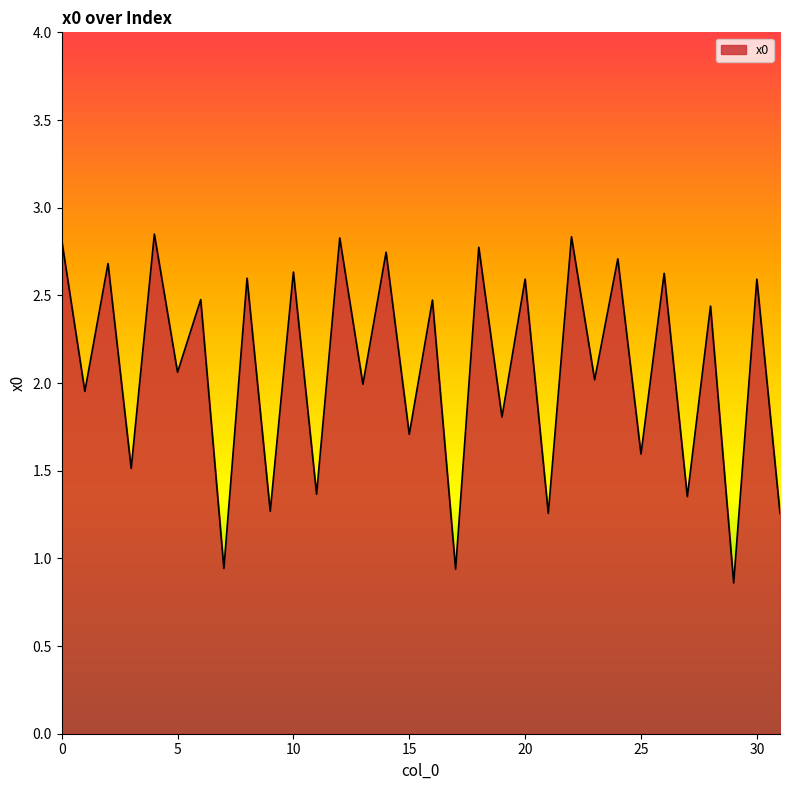

How many lines are shown in the chart?

1